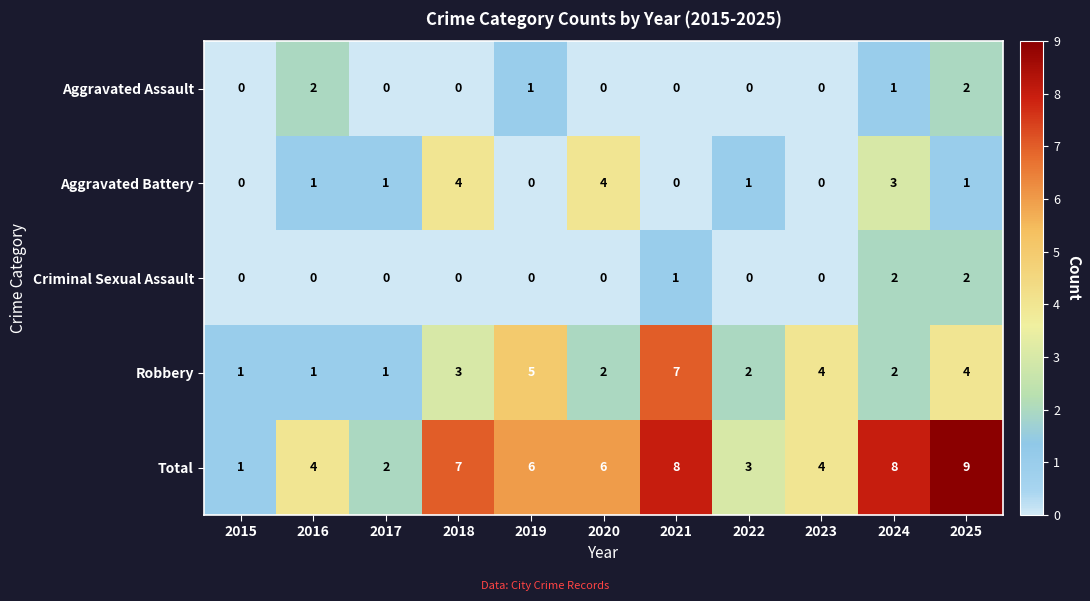

Which series has the largest total across all categories?

Total